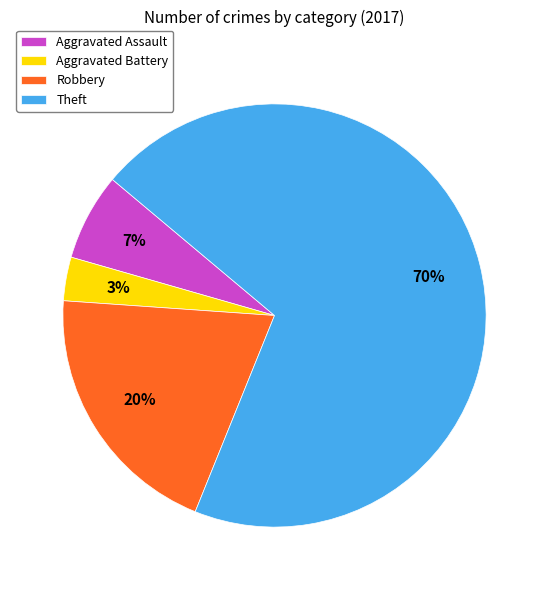

How many slices are in this pie chart?

4